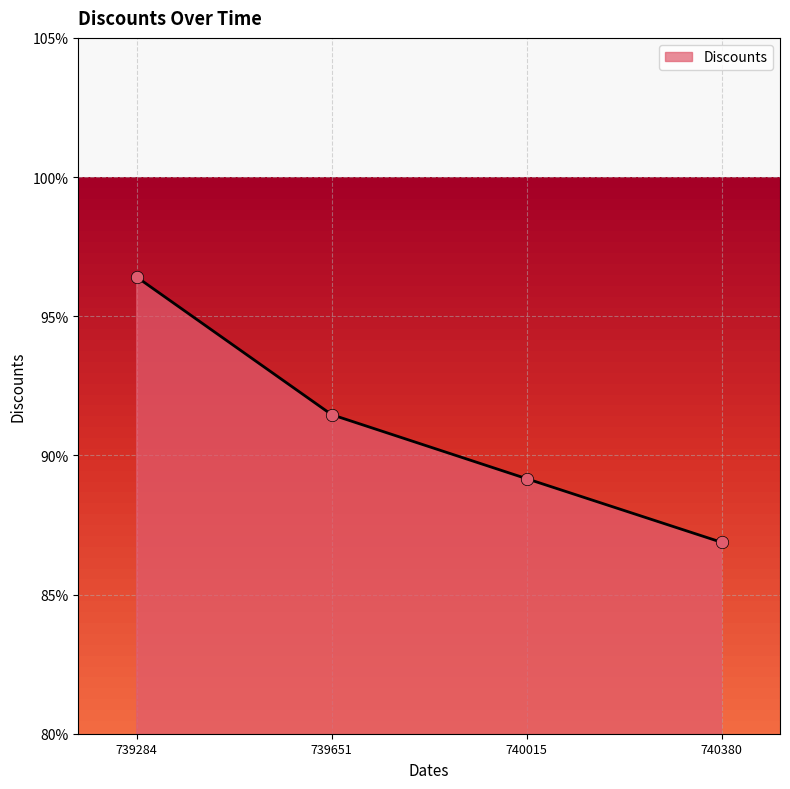

Between 740015 and 739651, which is larger?

739651